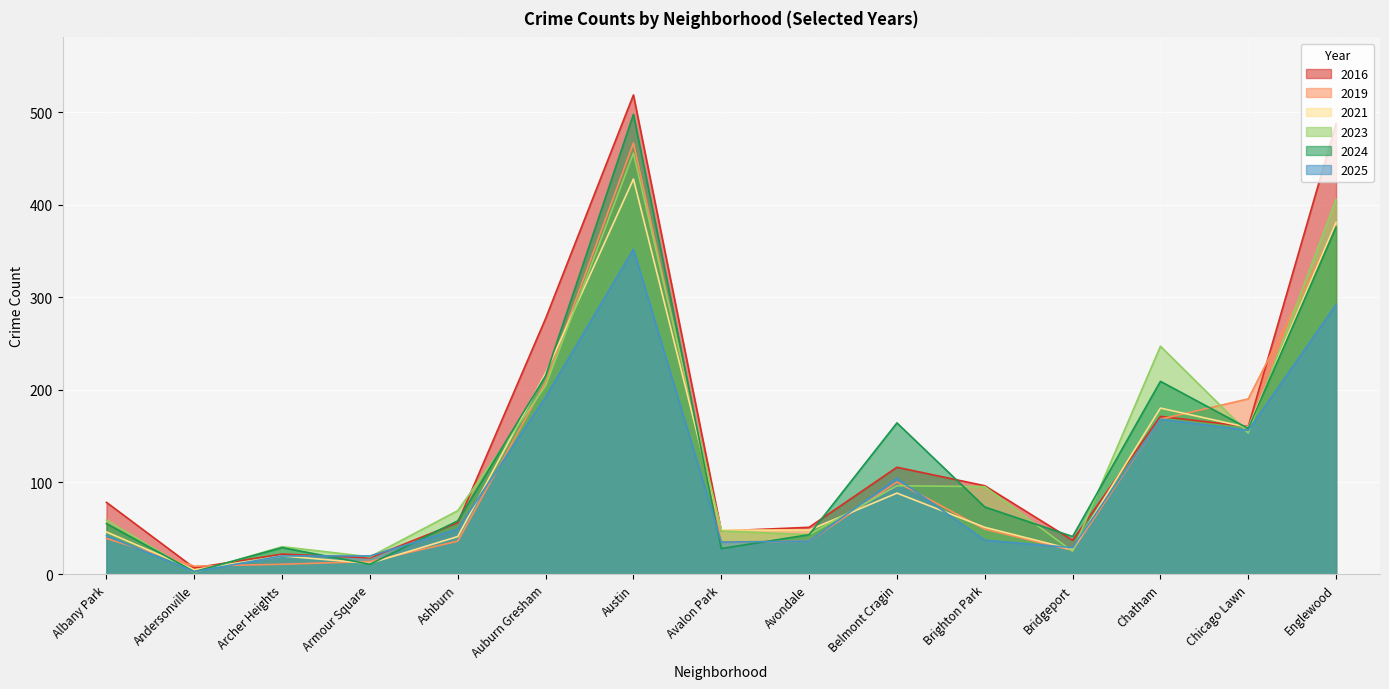

How many data points in 2024 are above 58?

7